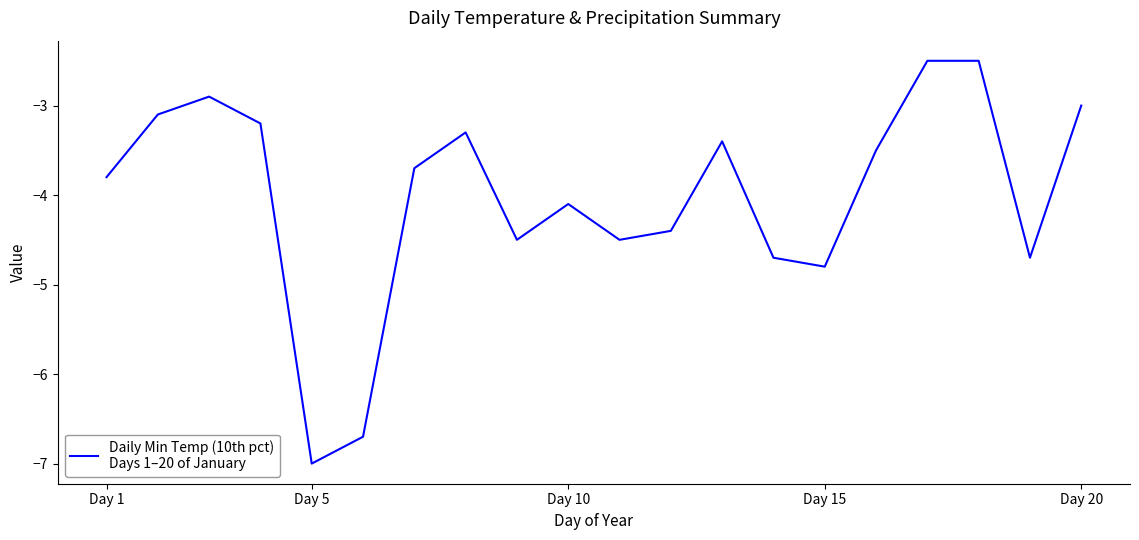

What is the maximum value shown in the chart?

-2.5